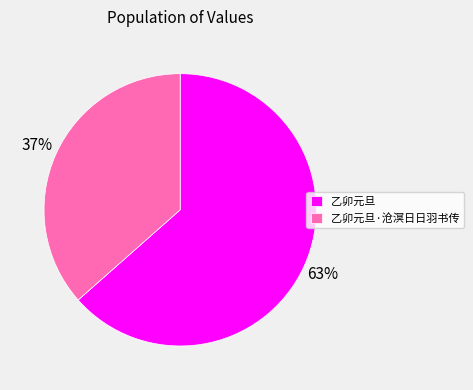

Does 乙卯元旦 represent more than half of the total?

Yes